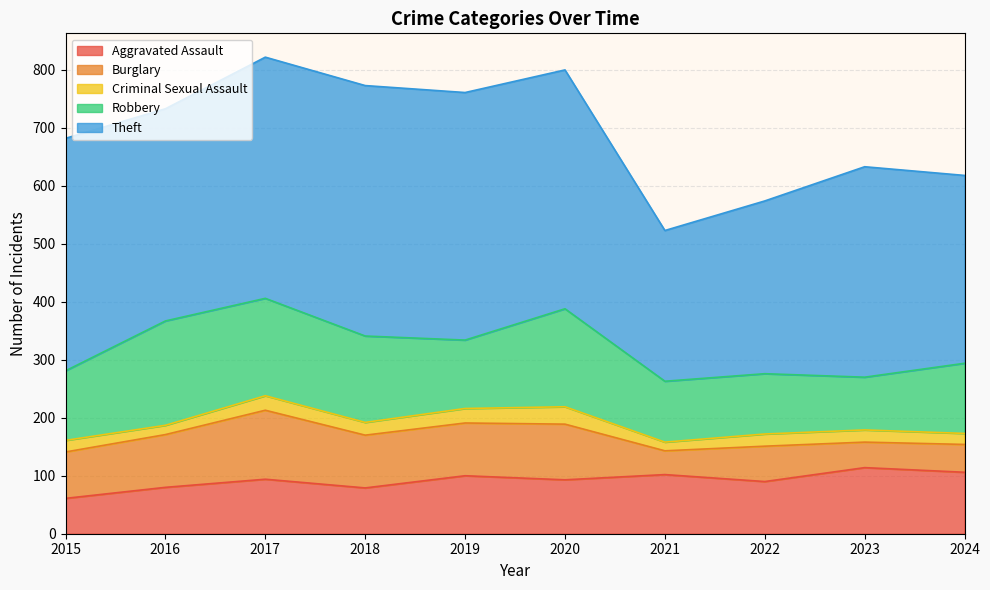

What is the total value across all series at 2018?

773